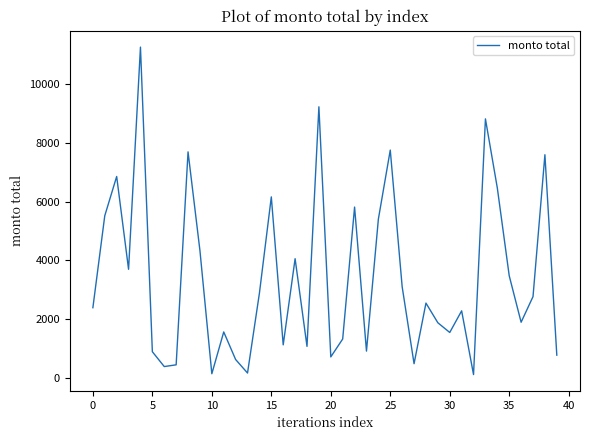

What is the greatest value displayed?

11248